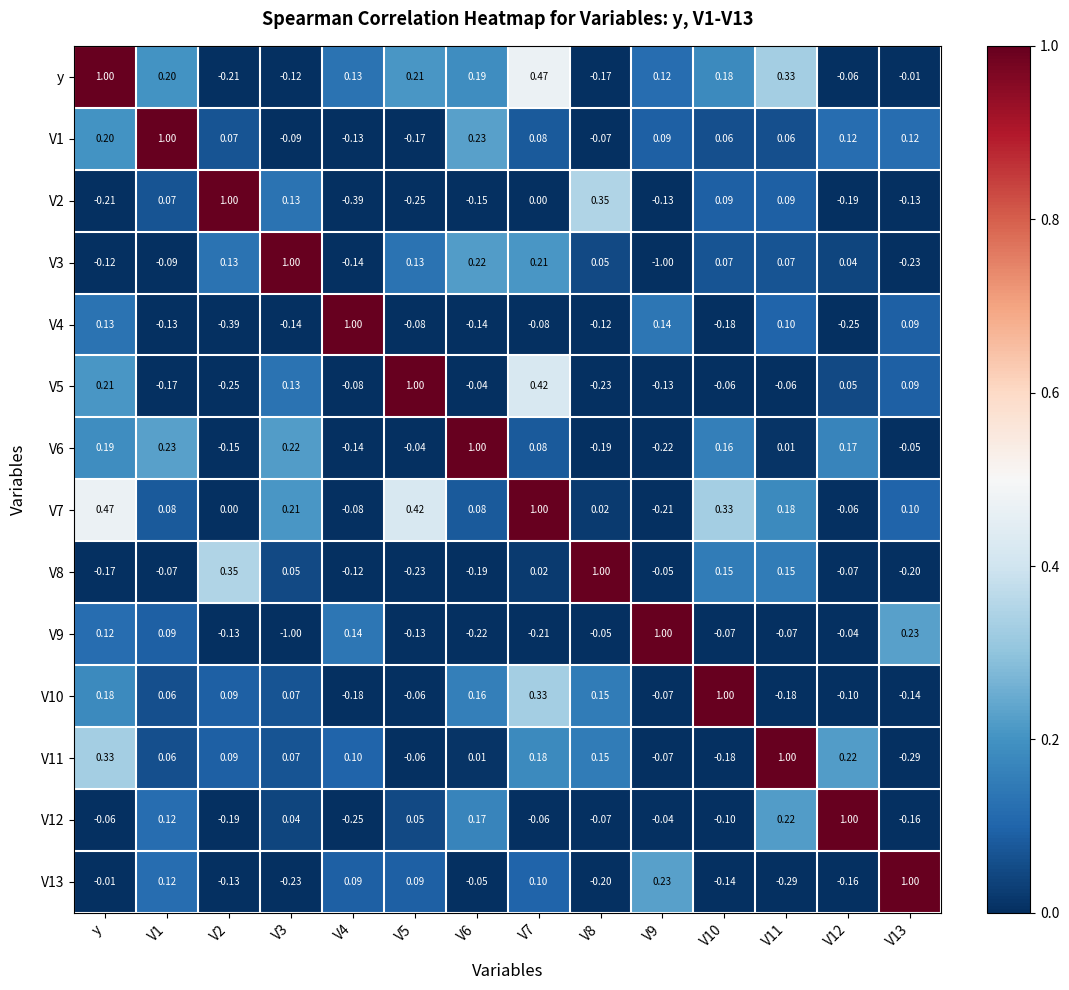

Is the value of V4 at V9 greater than the value of V8 at V11?

No